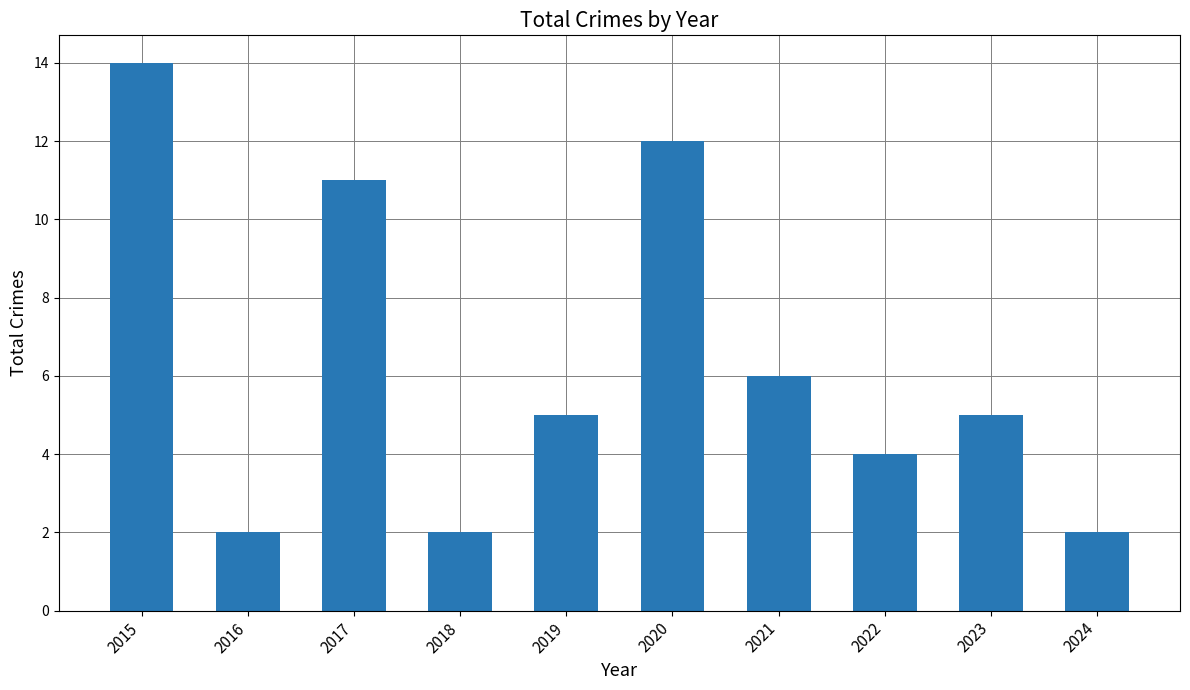

Is it true that the value at 2017 is 11?

True